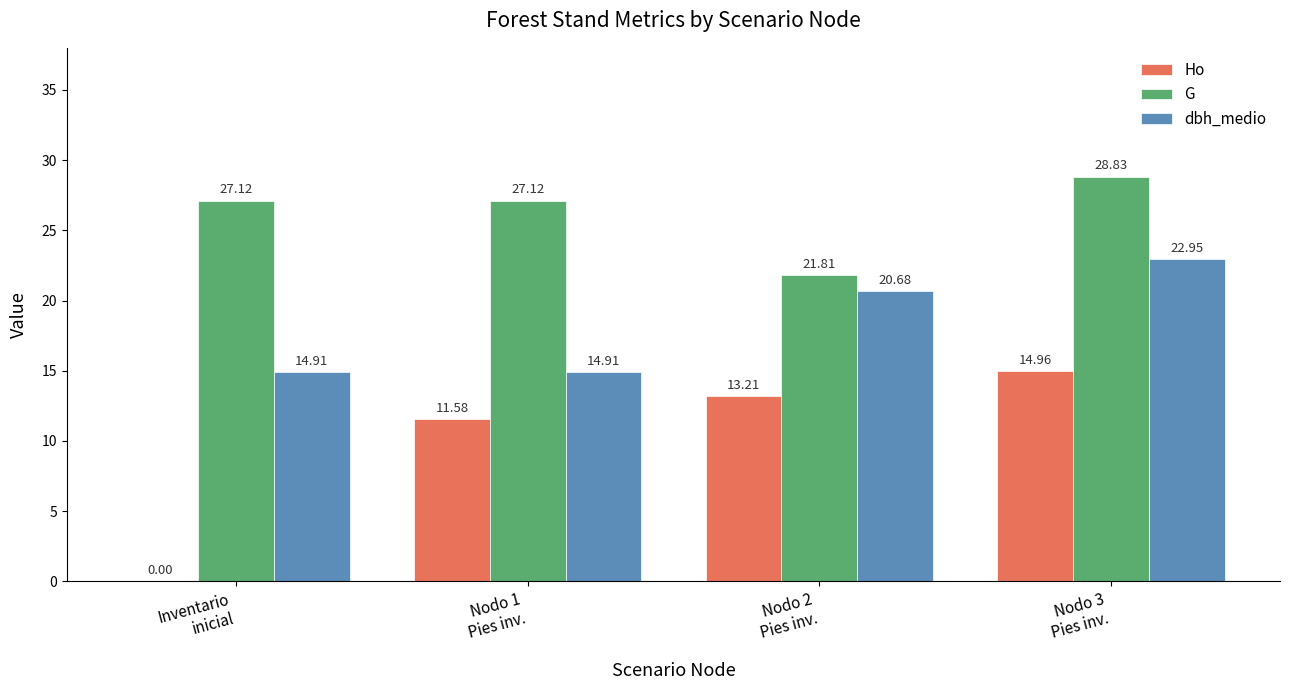

Which series has the largest total across all categories?

G